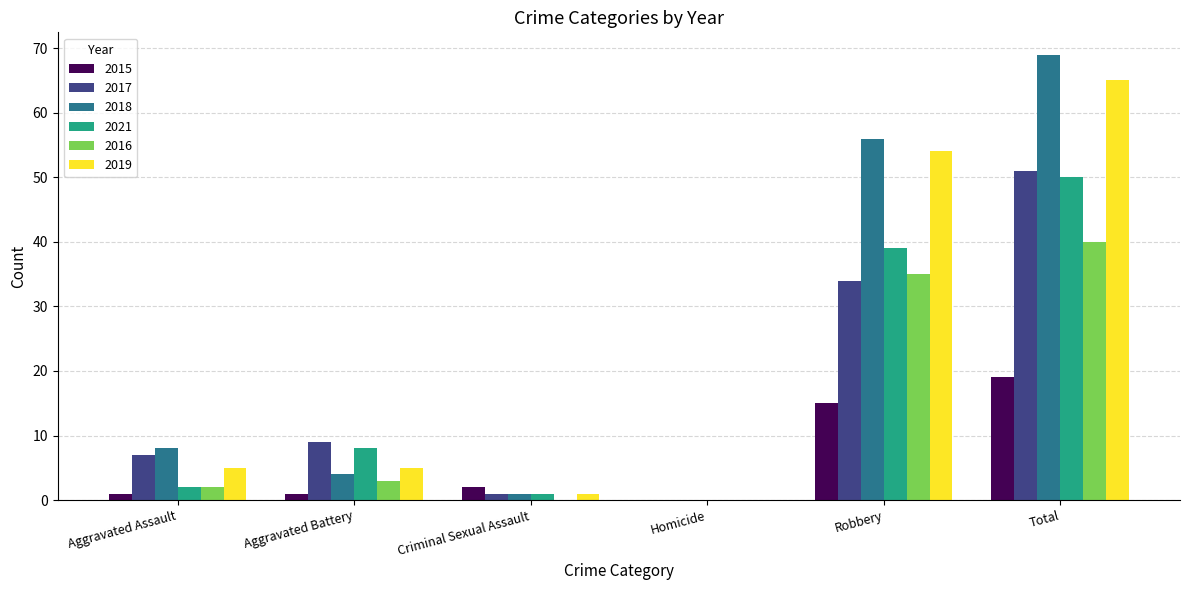

Is it true that 2018 equals 14 at Robbery?

False